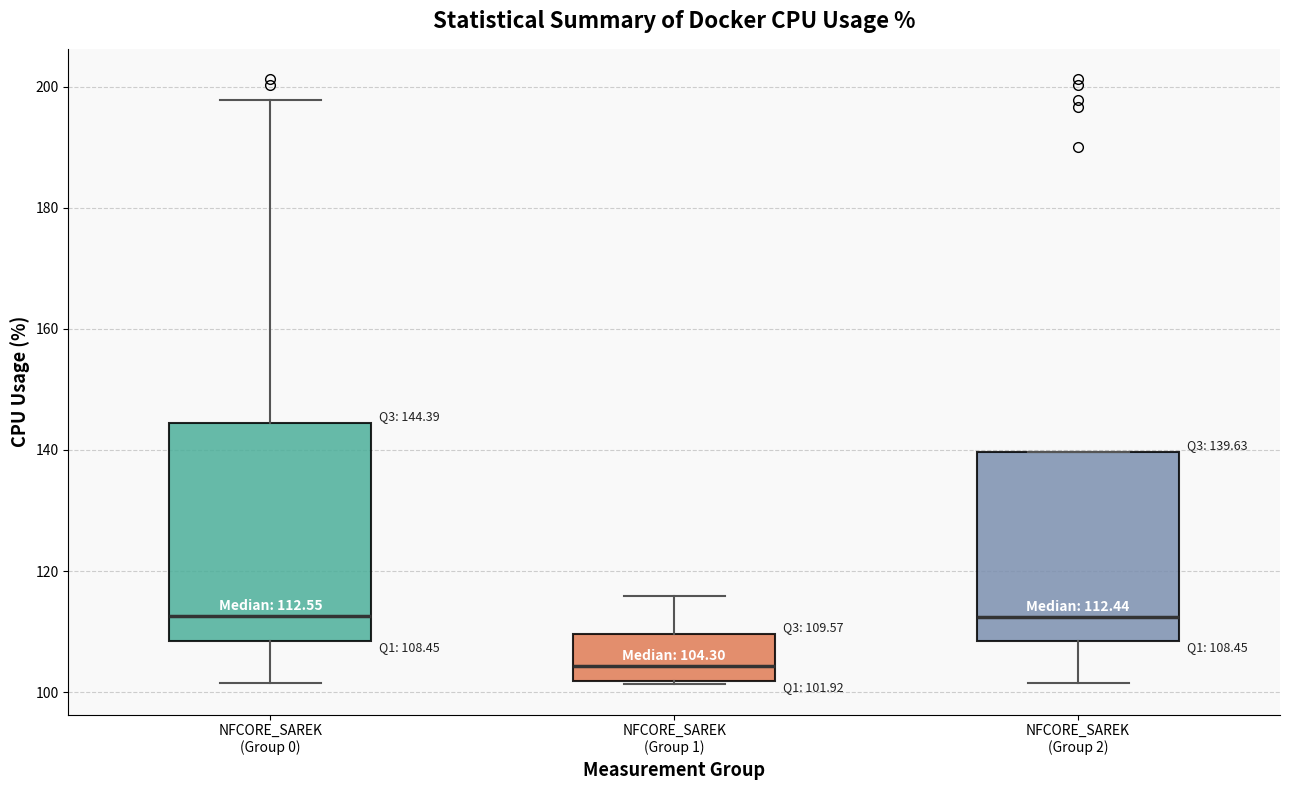

Which box is the tallest, from its lower edge to its upper edge?

NFCORE_SAREK (Group 0)